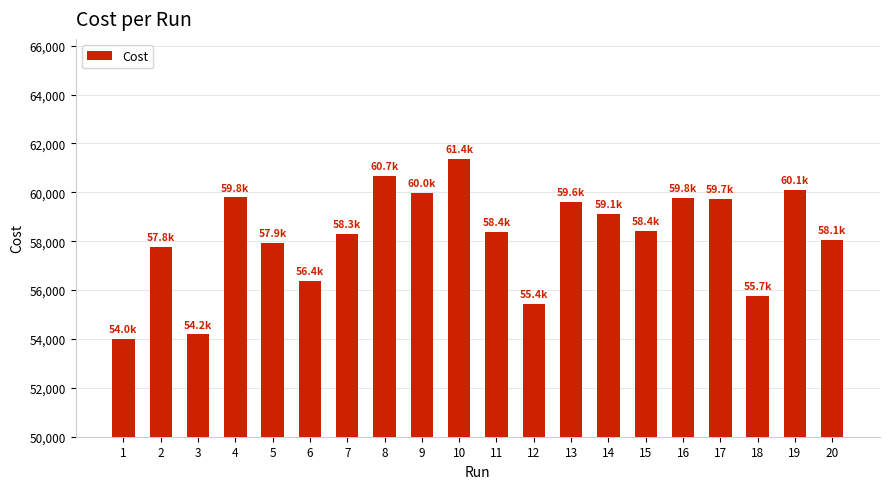

What is the sum of the values at 10 and 18?

117109.0